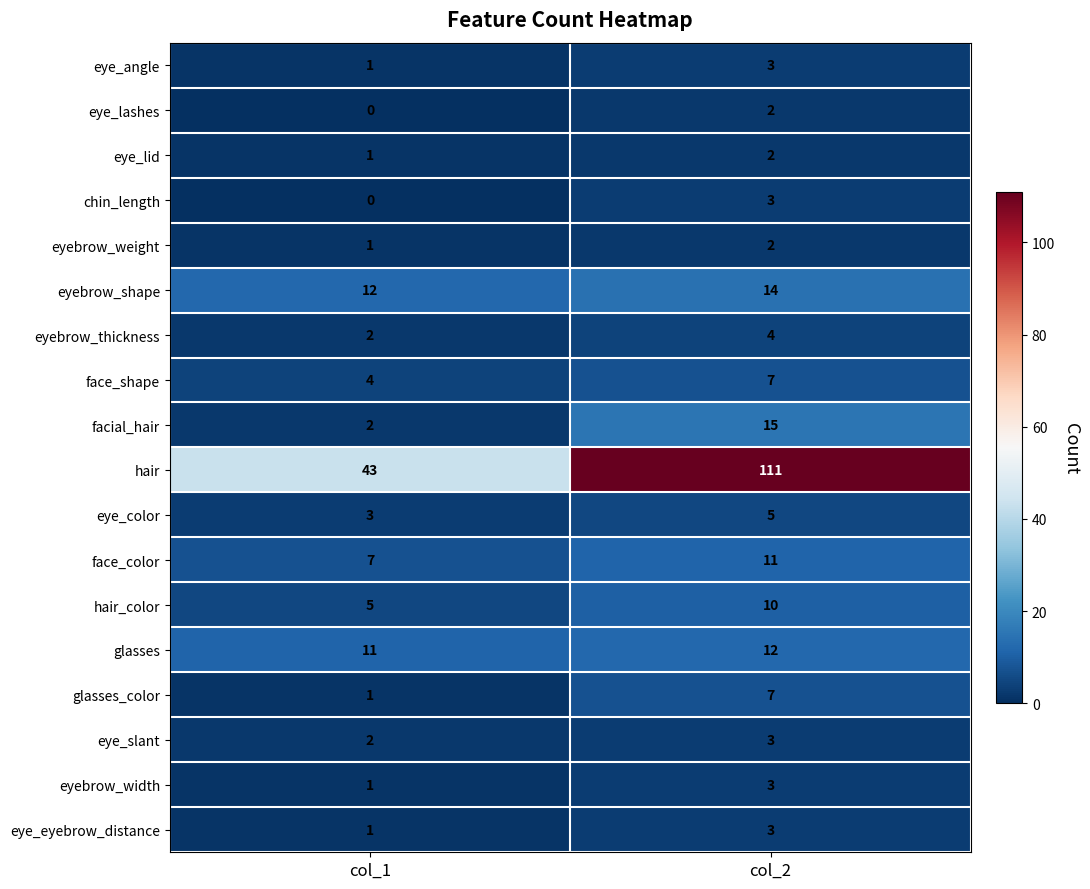

At which category does the chart reach its minimum across all series?

col_1